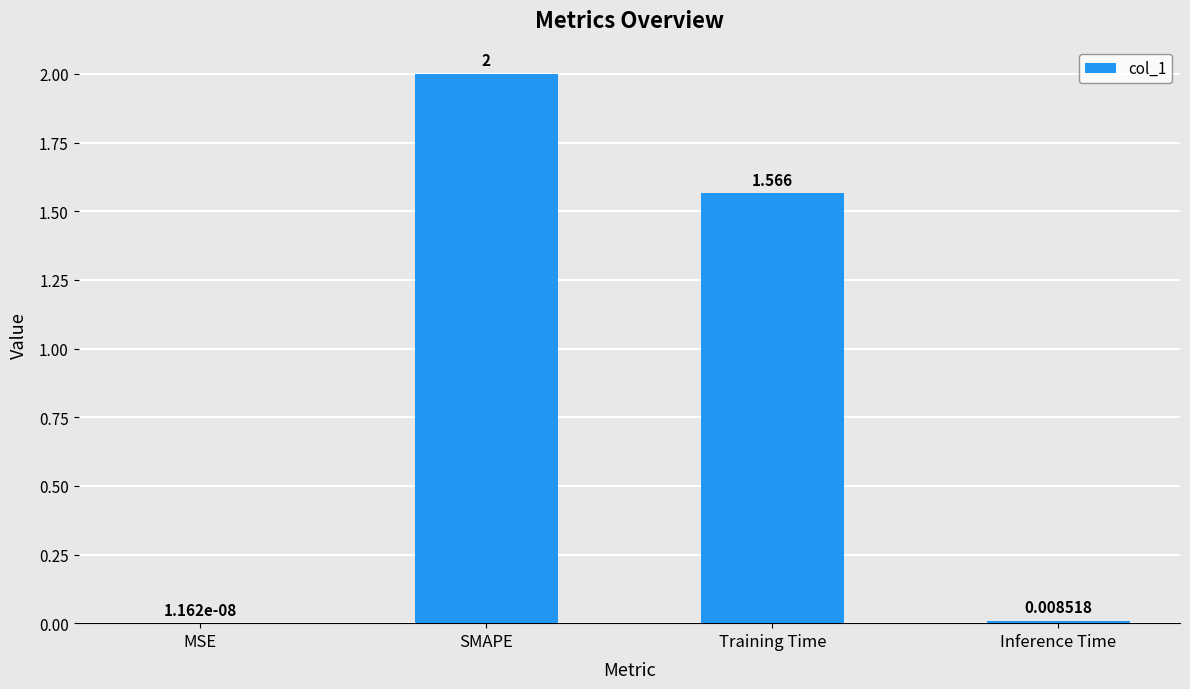

At which label is the value closest to 1?

Training Time